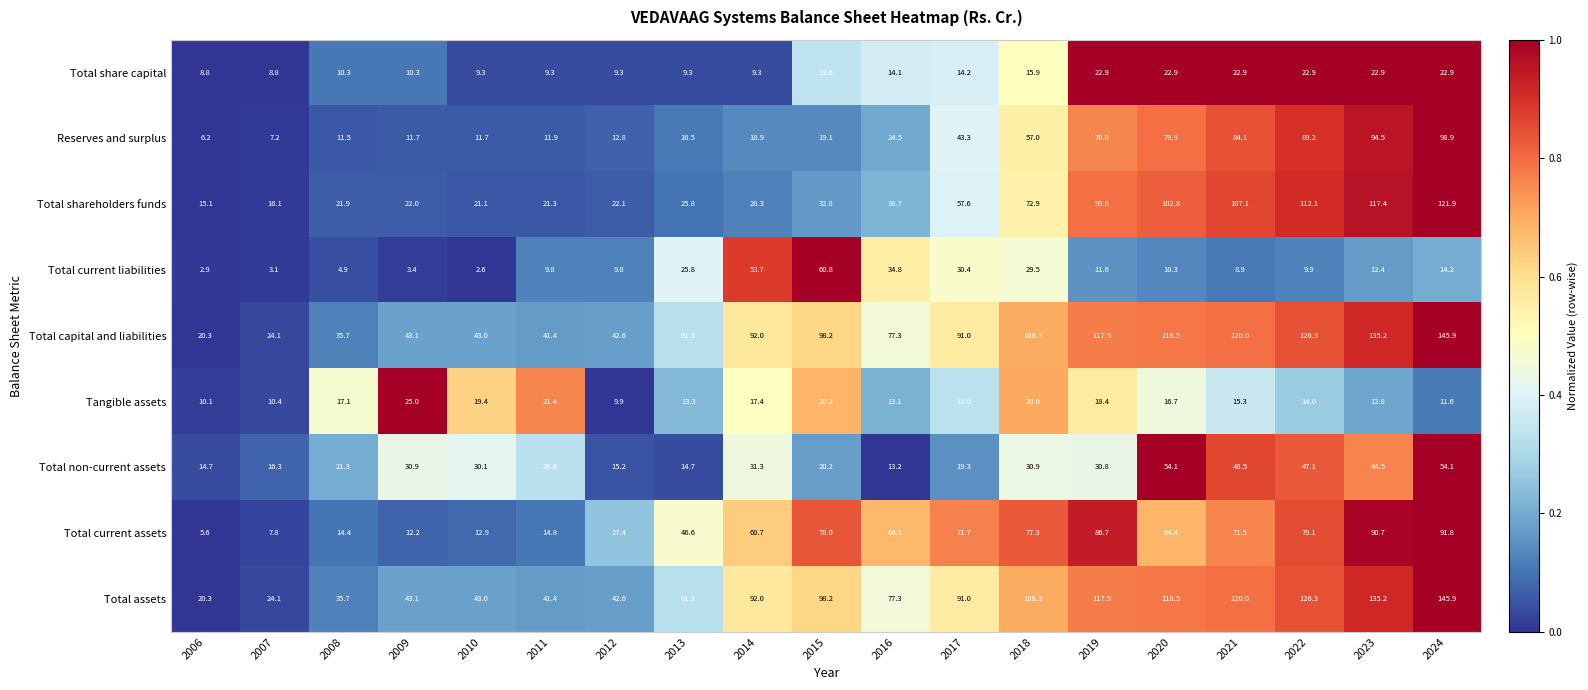

Is it true that Reserves and surplus equals 94.5 at 2023?

True